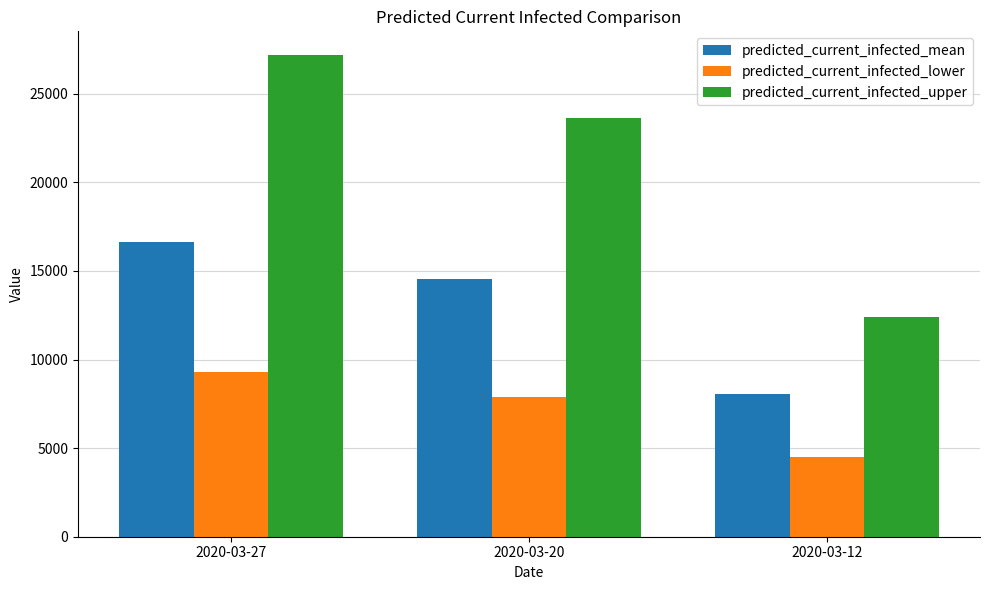

What is the difference between the maximum and minimum values in the predicted_current_infected_lower series?

4796